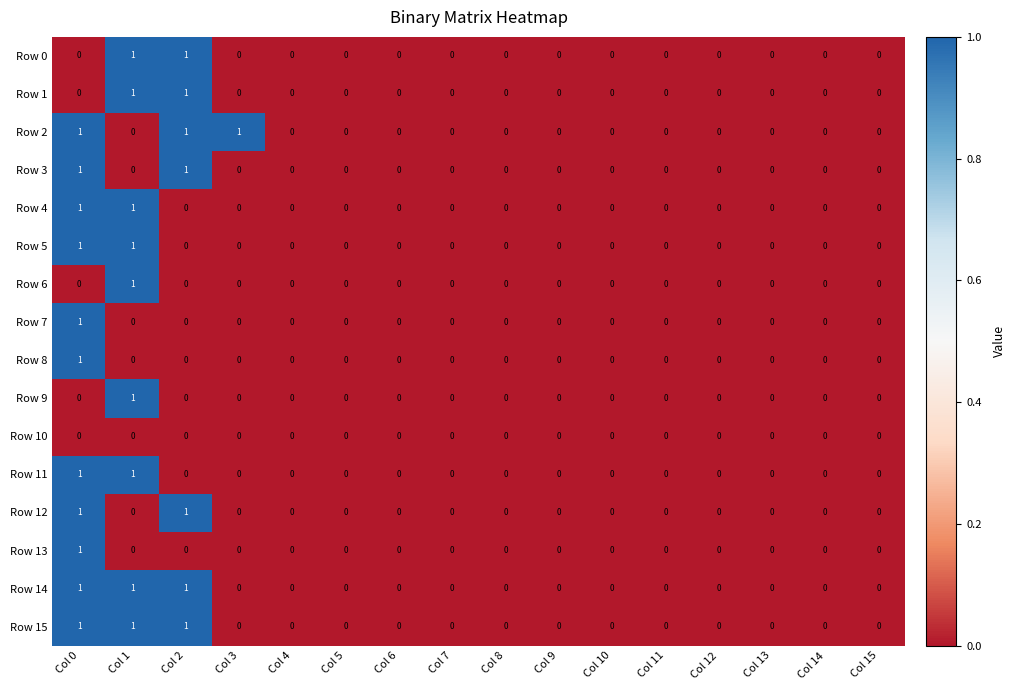

At which category is the sum across all series the highest?

Col 0